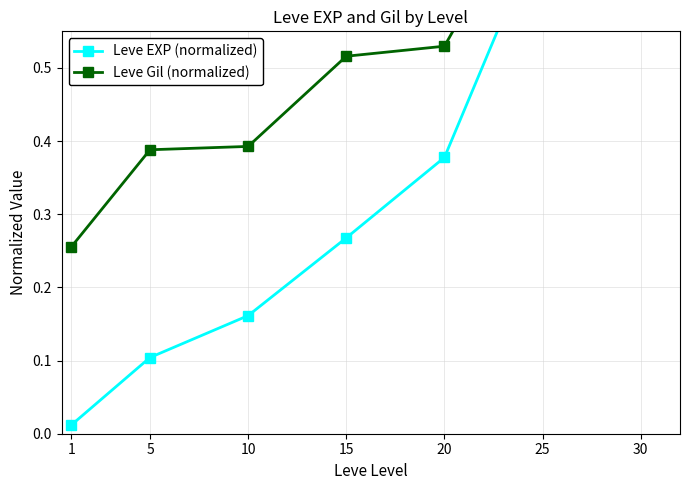

What are all the series names shown in the legend?

Leve EXP (normalized), Leve Gil (normalized)